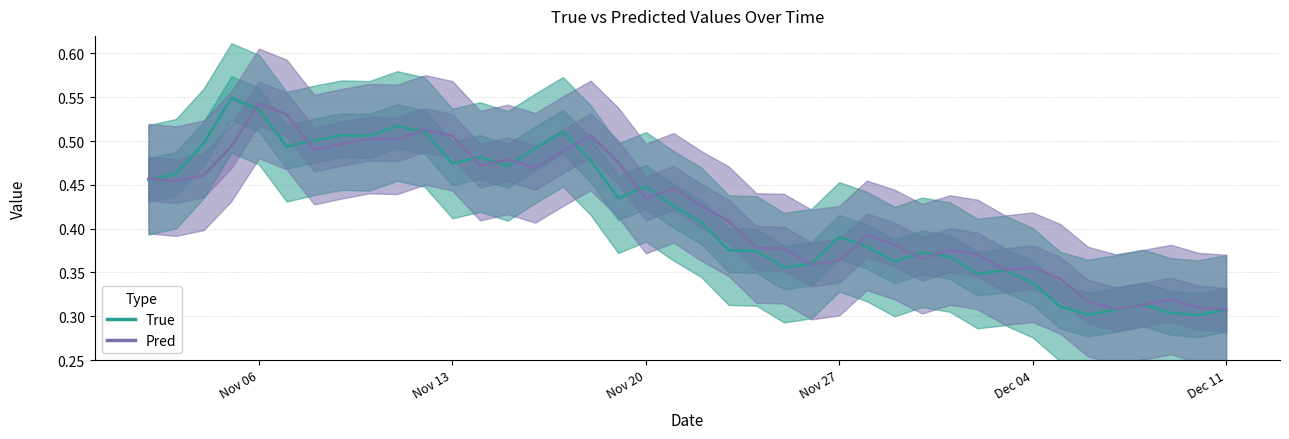

Rank the series by their maximum value, from highest to lowest.

True, Pred